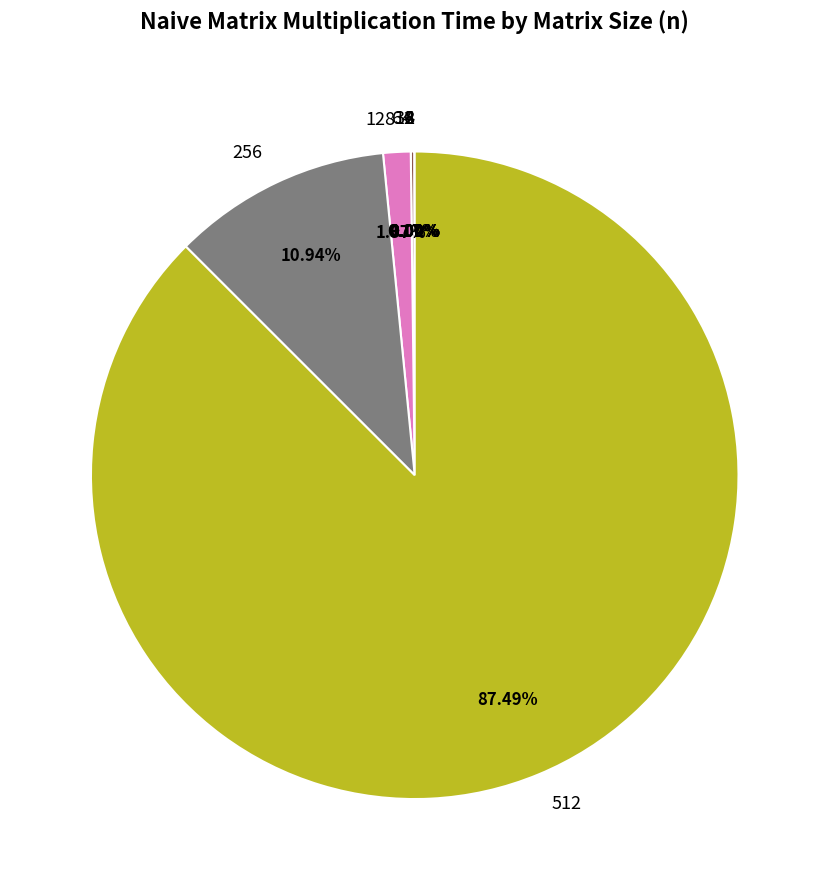

Is there any slice that represents more than half of the pie?

Yes